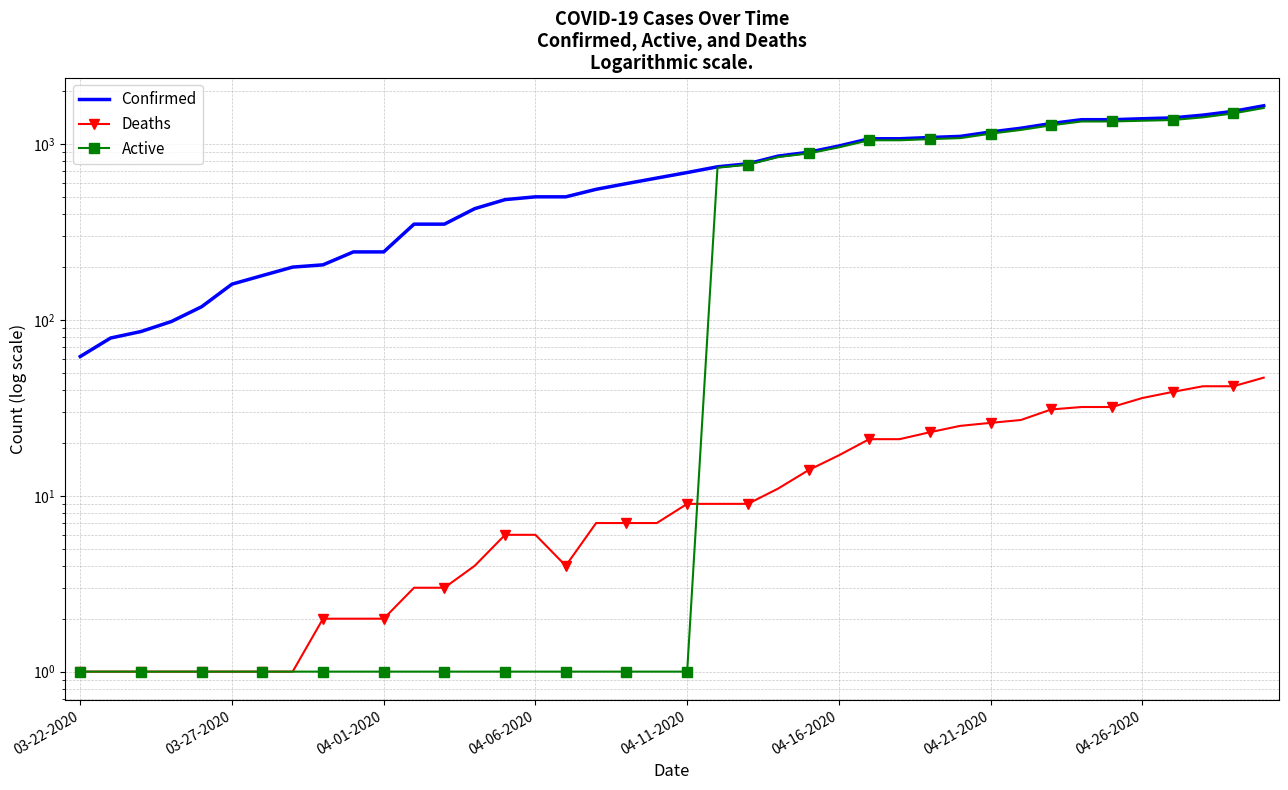

How many lines are shown in the chart?

3